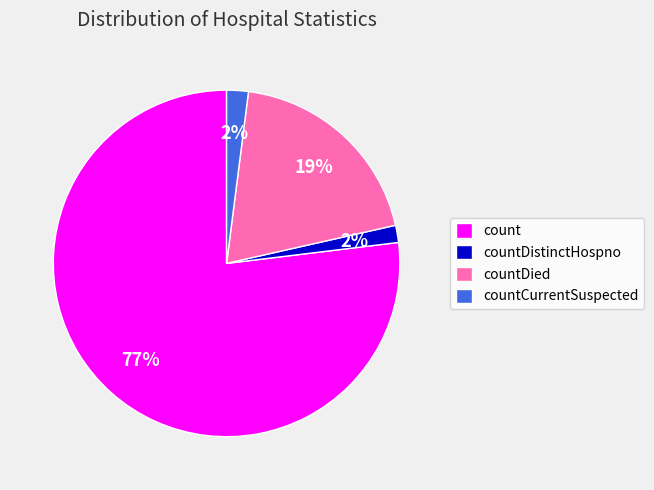

To the nearest percent, what is the difference between the count and countCurrentSuspected slice percentages?

75%